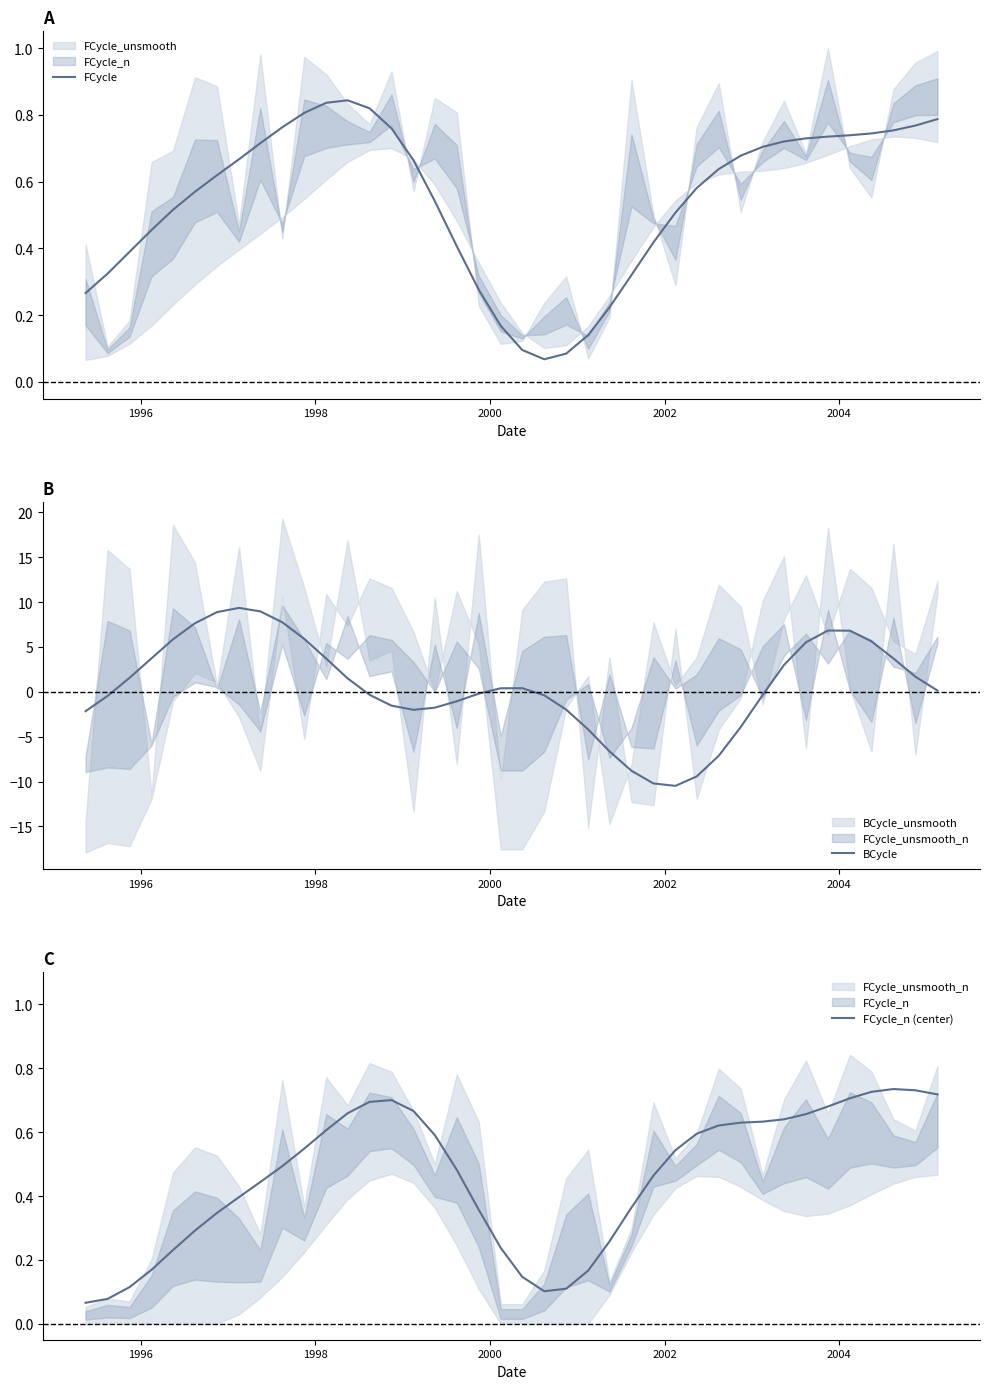

Does the chart have visible grid lines?

No